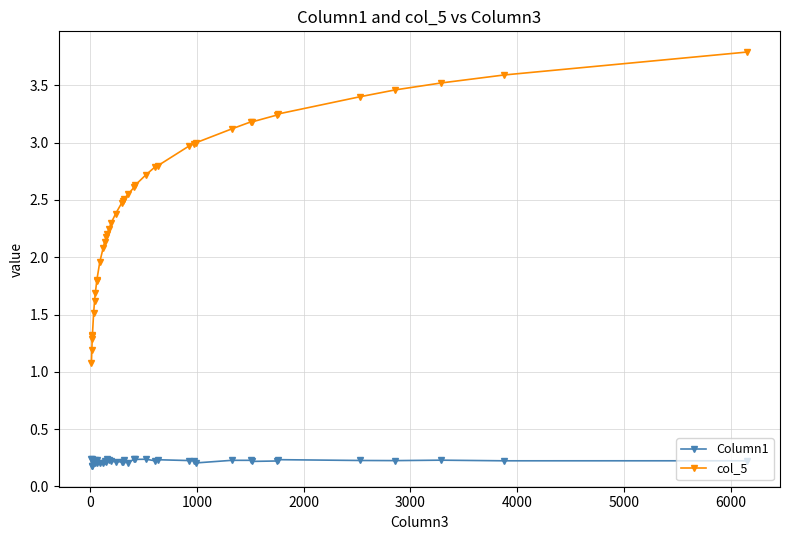

Rank the series by their maximum value, from lowest to highest.

Column1, col_5